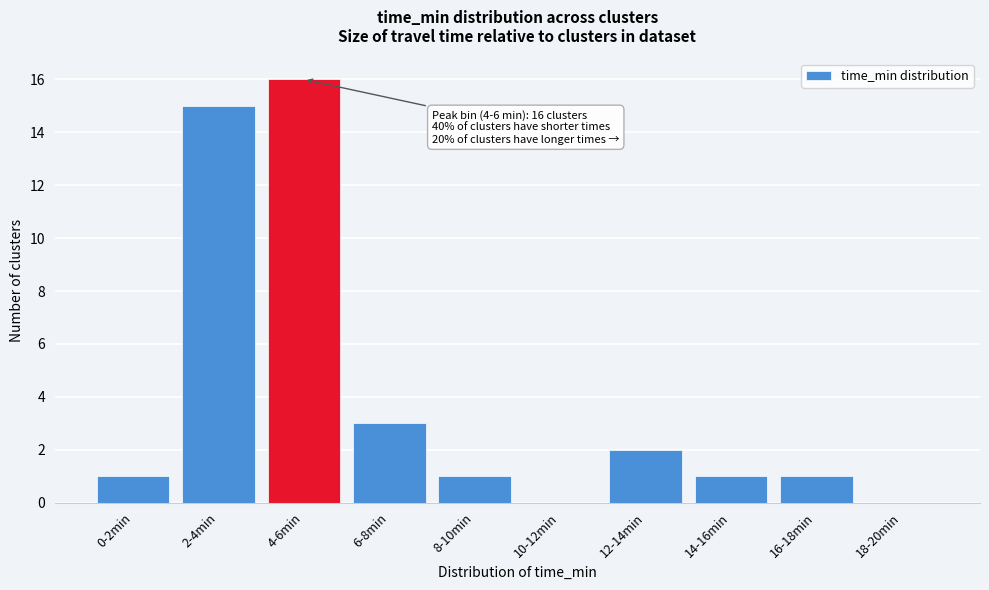

Reading left to right, list all the values displayed in this chart.

0-2min=1	2-4min=15	4-6min=16	6-8min=3	8-10min=1	10-12min=0	12-14min=2	14-16min=1	16-18min=1	18-20min=0